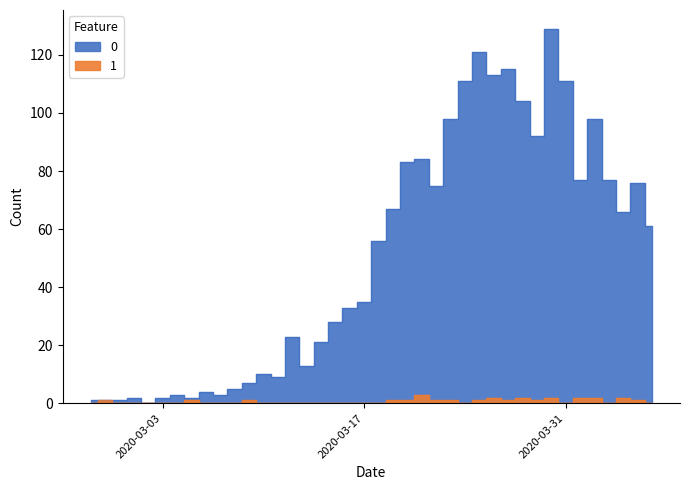

In 0, how many points are higher than both neighbors (excluding endpoints)?

11